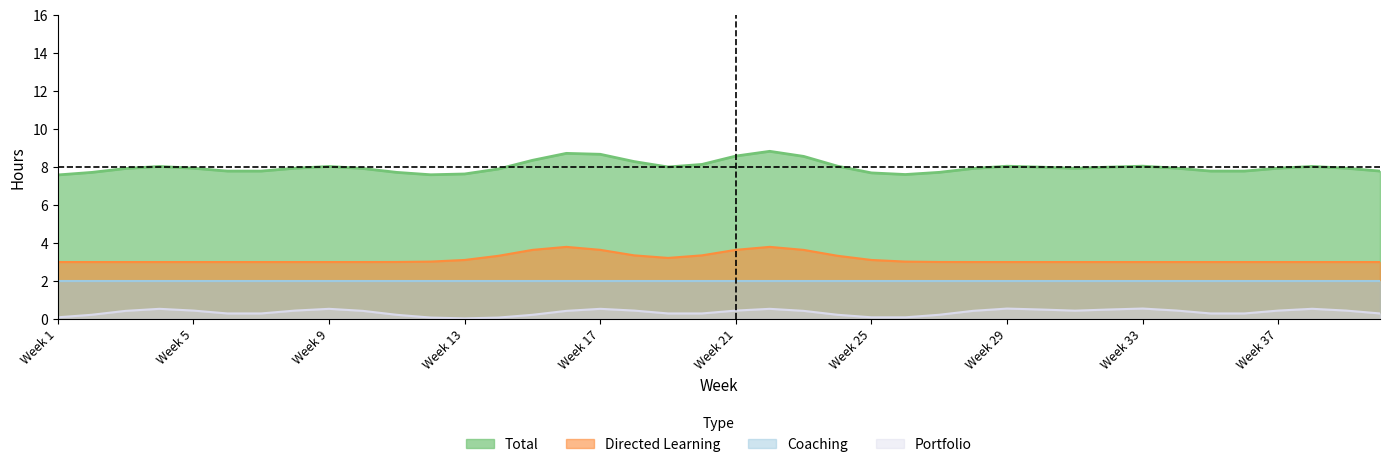

What is the sum of all Directed Learning values?

126.0